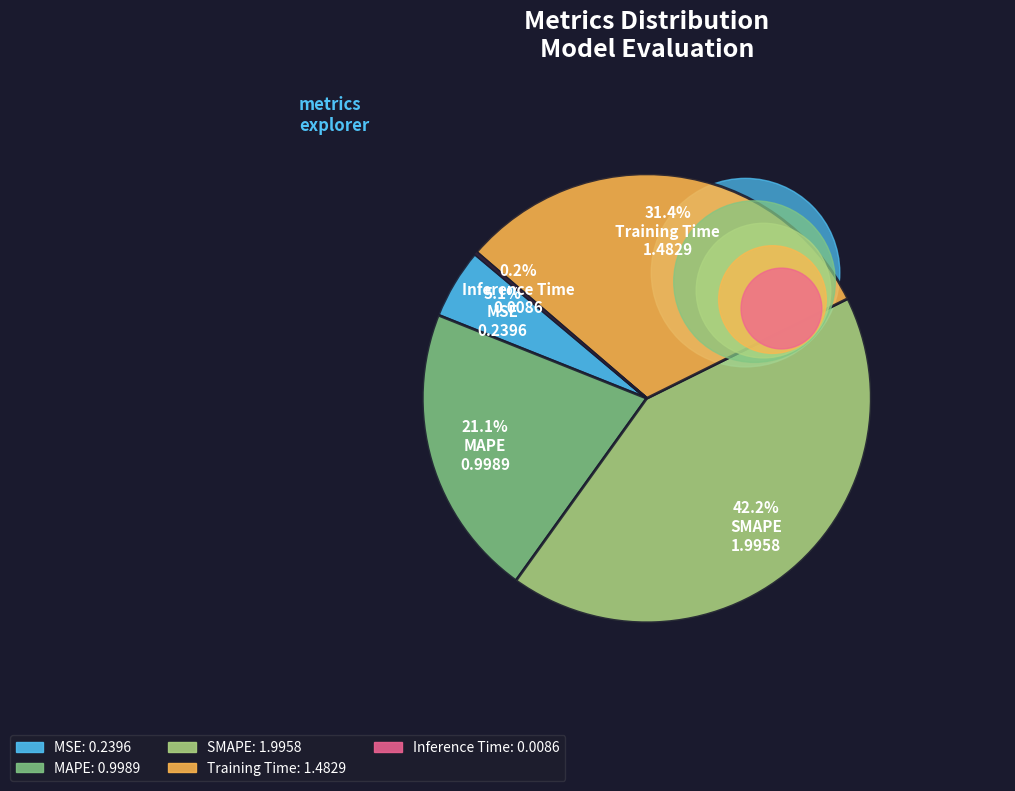

Which slice is the largest?

SMAPE